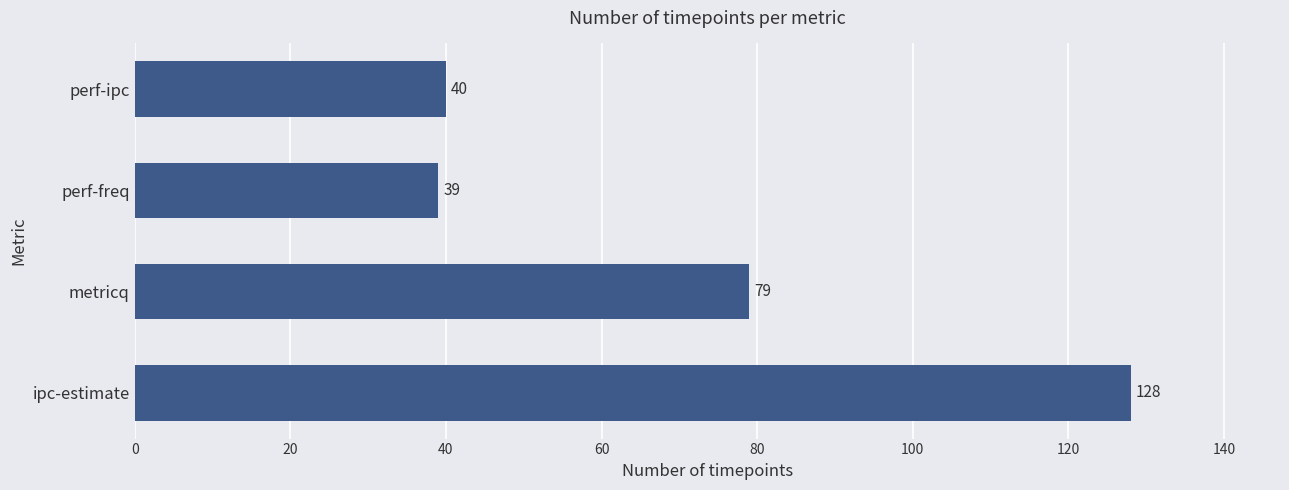

What is the sum of all values?

286